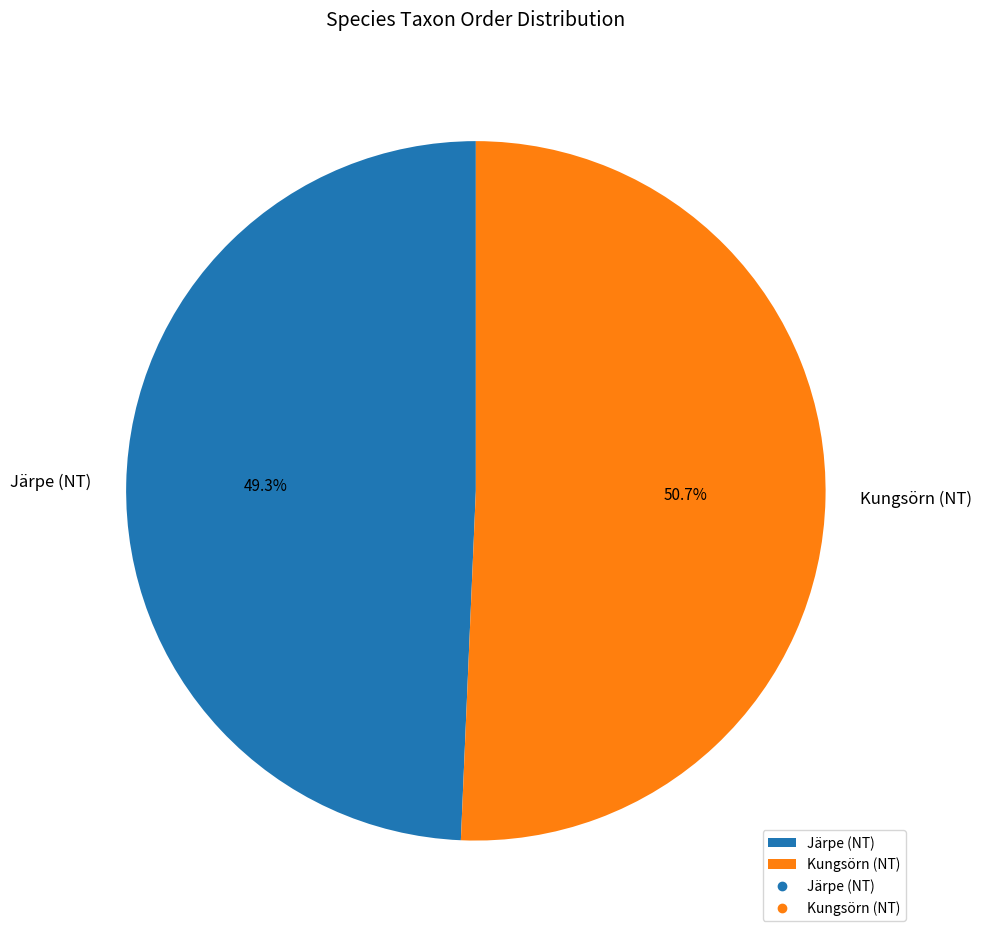

Does Kungsörn (NT) represent more than half of the total?

Yes